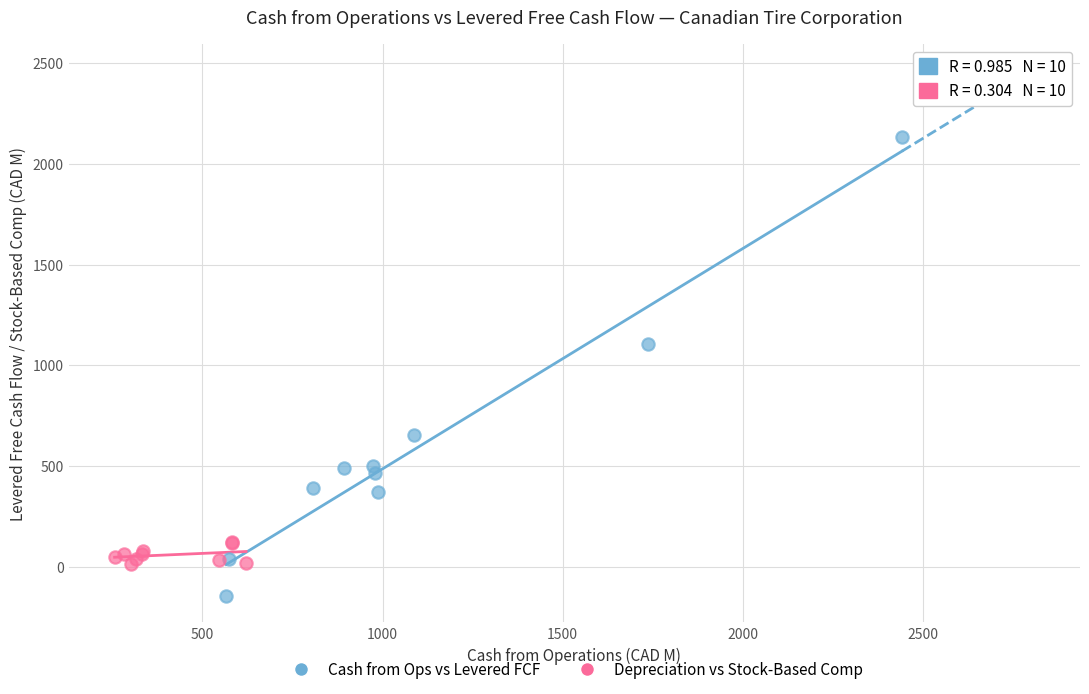

Which series contains the highest Y value?

Cash from Ops vs Levered FCF